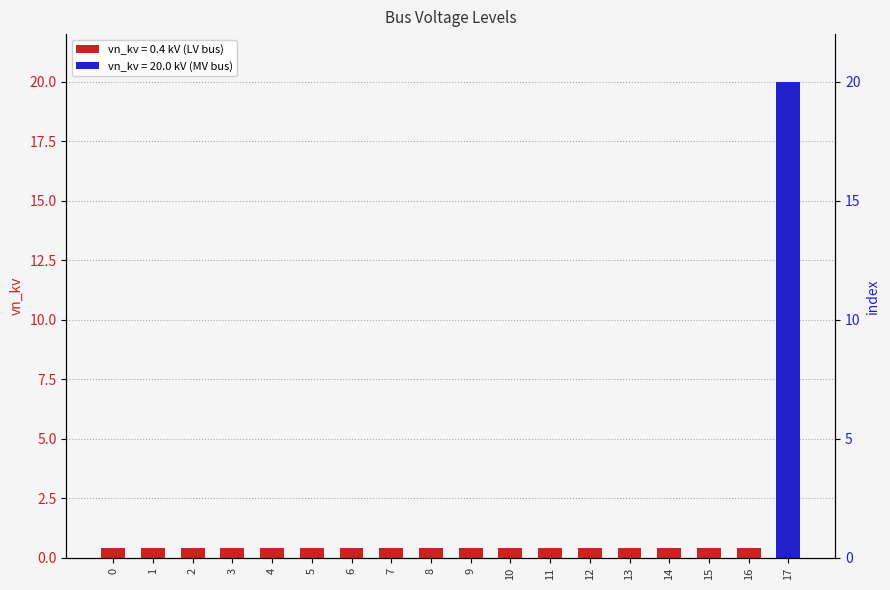

Reading left to right, list all the values displayed in this chart.

0.4	0.4	0.4	0.4	0.4	0.4	0.4	0.4	0.4	0.4	0.4	0.4	0.4	0.4	0.4	0.4	0.4	20.0